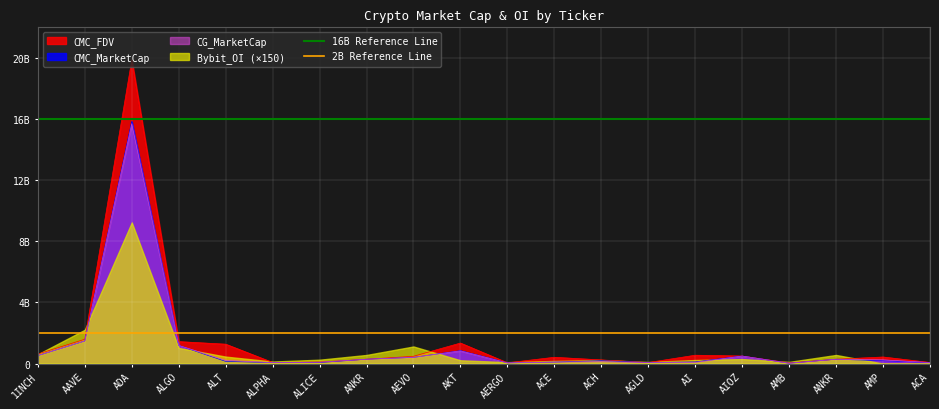

Is the value of 2B Reference Line at AAVE greater than the value of 16B Reference Line at AAVE?

No